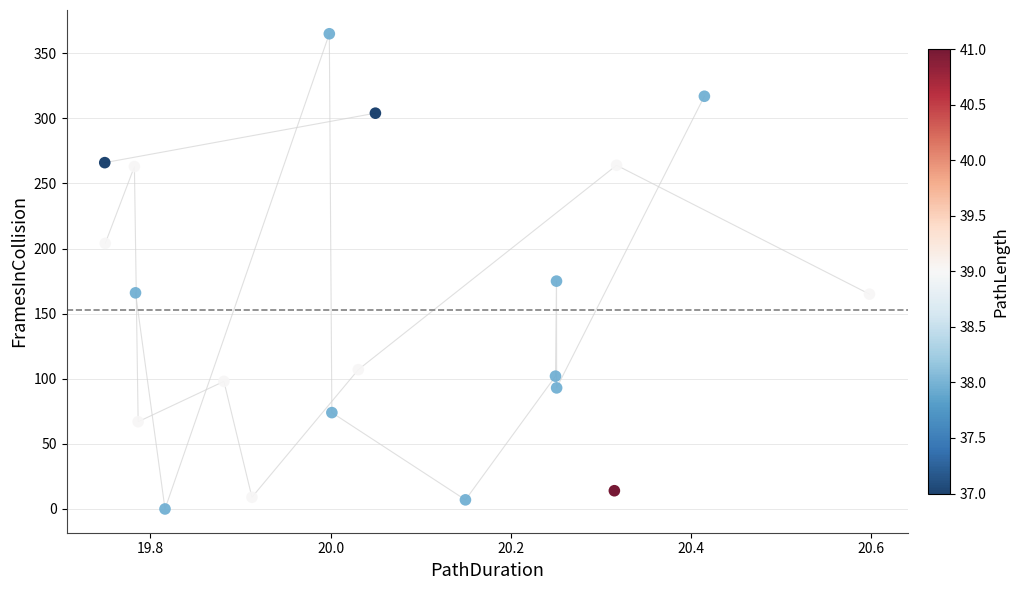

What Y value in the scatter plot is closest to 182?

175